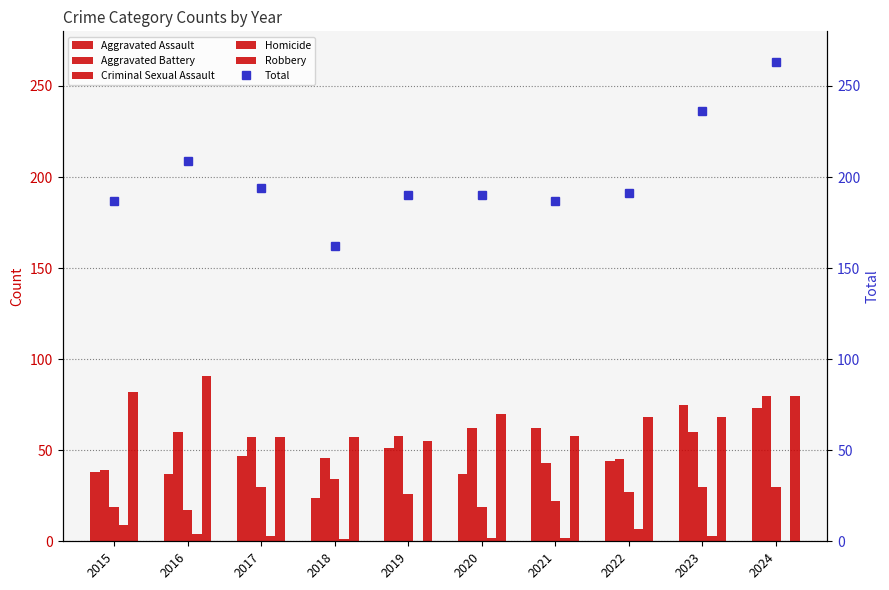

List the series in order of their peak value, highest first.

Total, Robbery, Aggravated Battery, Aggravated Assault, Criminal Sexual Assault, Homicide